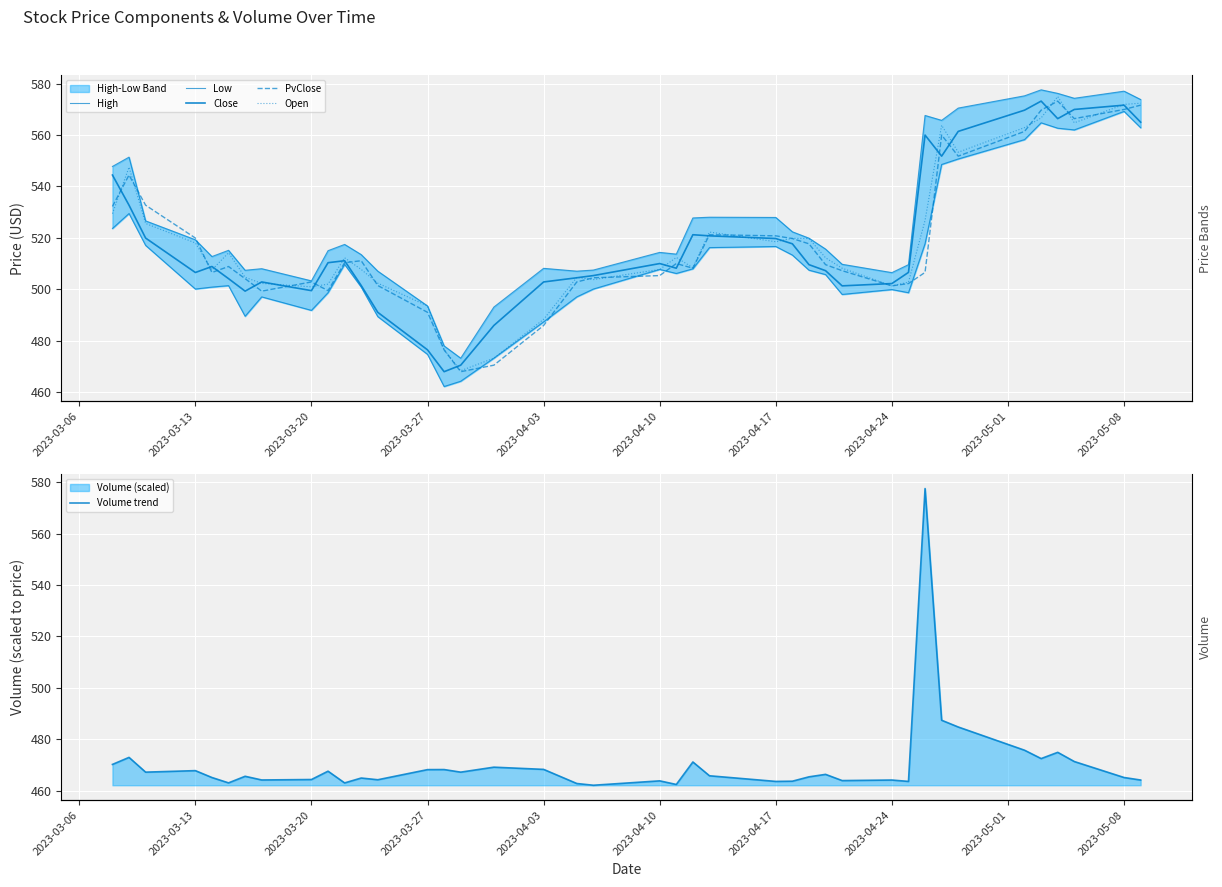

How many values in the Volume trend series exceed 465?

24